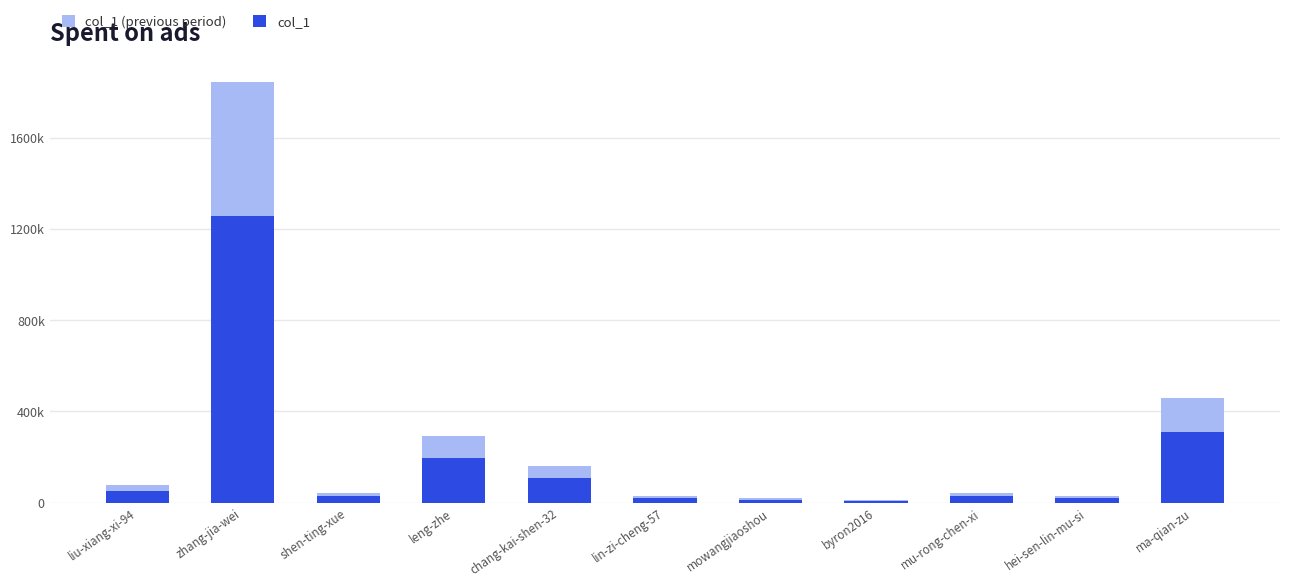

What is the label of the 6th bar from the right?

lin-zi-cheng-57